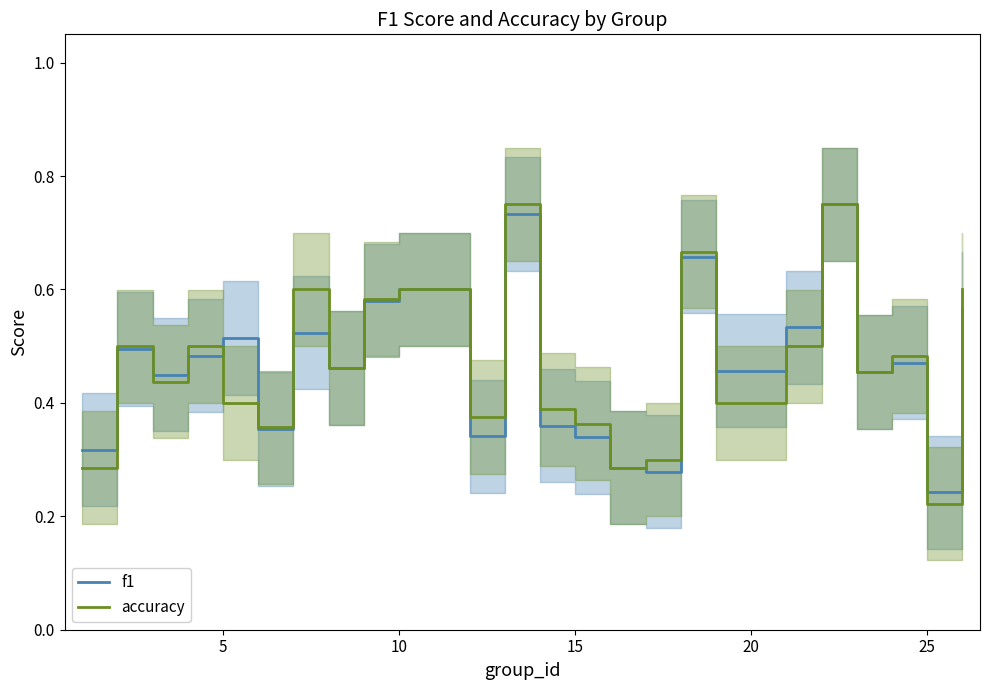

Where is accuracy nearest to the value 0?

25